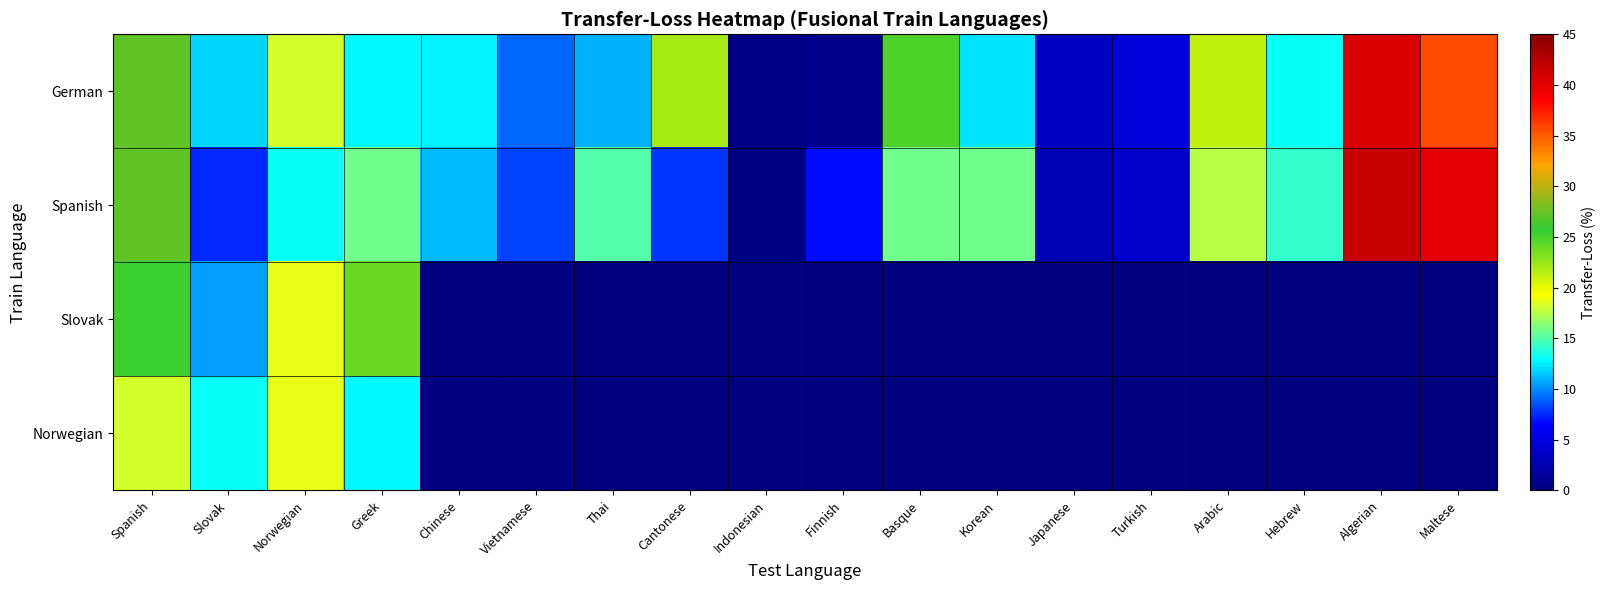

Which series has the largest total across all categories?

German